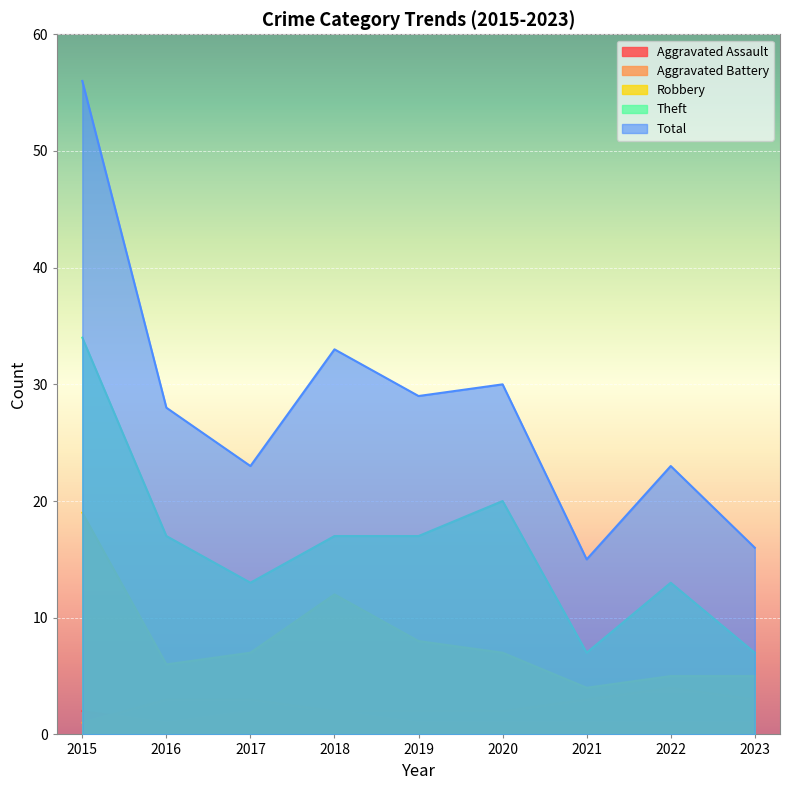

How many interior local valleys does the Aggravated Assault series have?

1